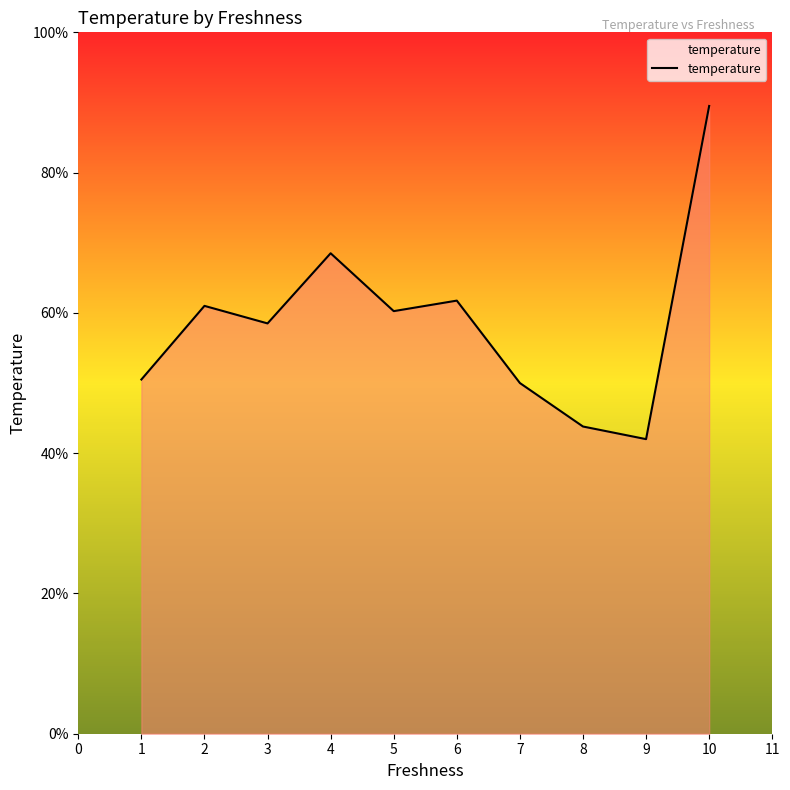

True or false: the data shows 18.4 at 2.

False